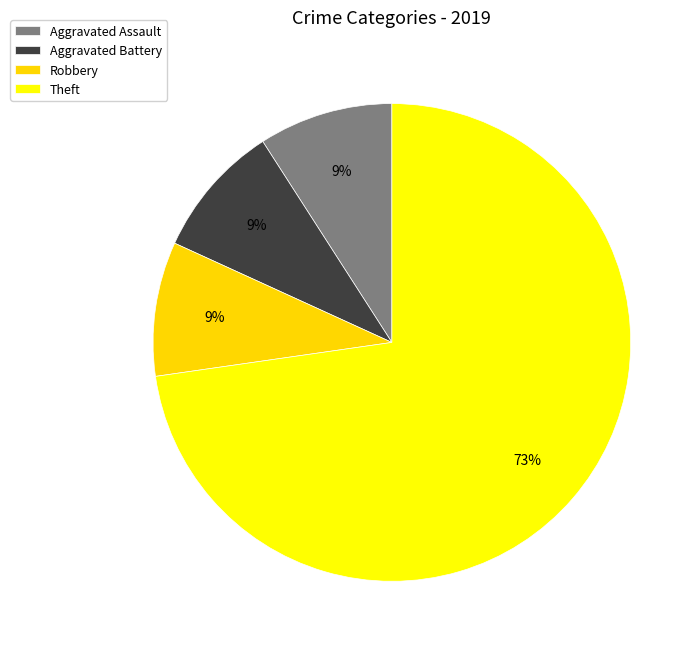

To the nearest percent, what is the average slice percentage?

25%